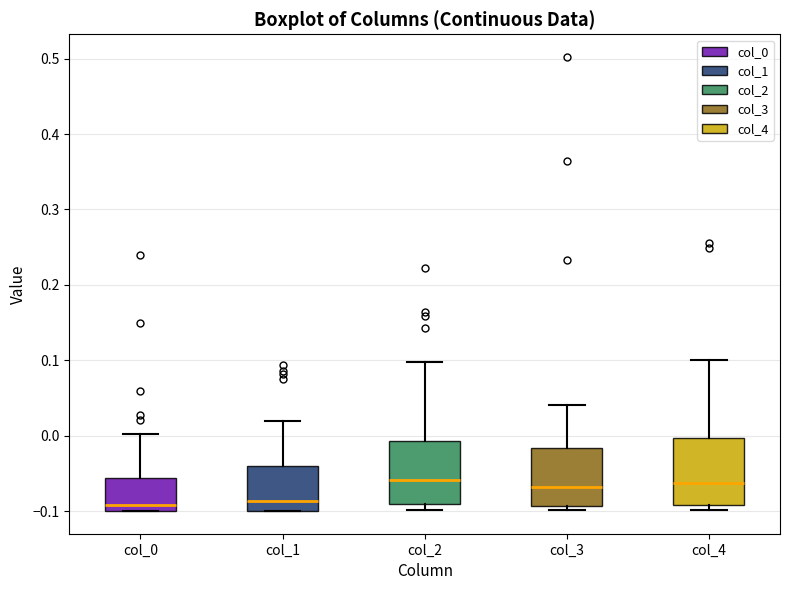

Reading left to right, transcribe this box plot: for each box, give where its median line is, the range the box spans, and where its two whiskers end, as read against the y-axis. The values are not printed on the chart, so give them approximately, as read against the axis.

col_0: median -0.09, box -0.10 to -0.06, whiskers -0.10 to 0.00
col_1: median -0.09, box -0.10 to -0.04, whiskers -0.10 to 0.02
col_2: median -0.06, box -0.09 to -0.01, whiskers -0.10 to 0.10
col_3: median -0.07, box -0.09 to -0.02, whiskers -0.10 to 0.04
col_4: median -0.06, box -0.09 to 0.00, whiskers -0.10 to 0.10